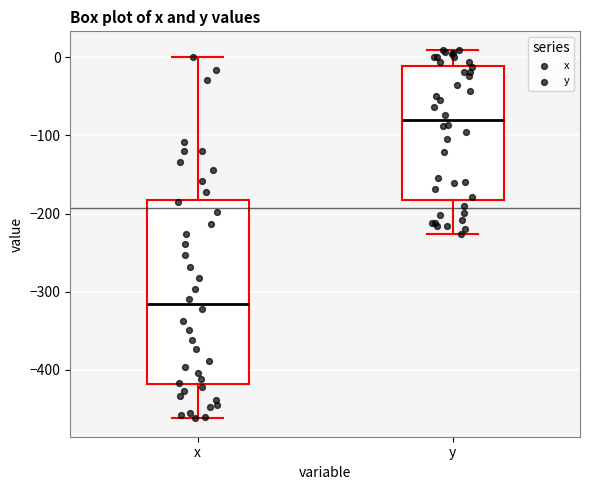

Where does the median line of the box for x sit on the y-axis? The values are not printed on the chart, so give them approximately, as read against the axis.

-320